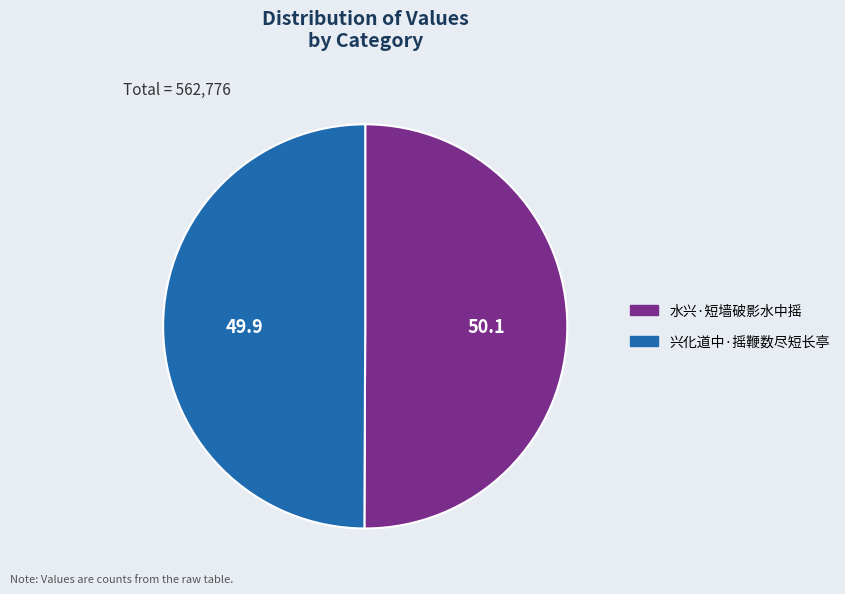

Approximately how many times larger is the value at 水兴·短墙破影水中摇 compared to 兴化道中·摇鞭数尽短长亭?

1.0